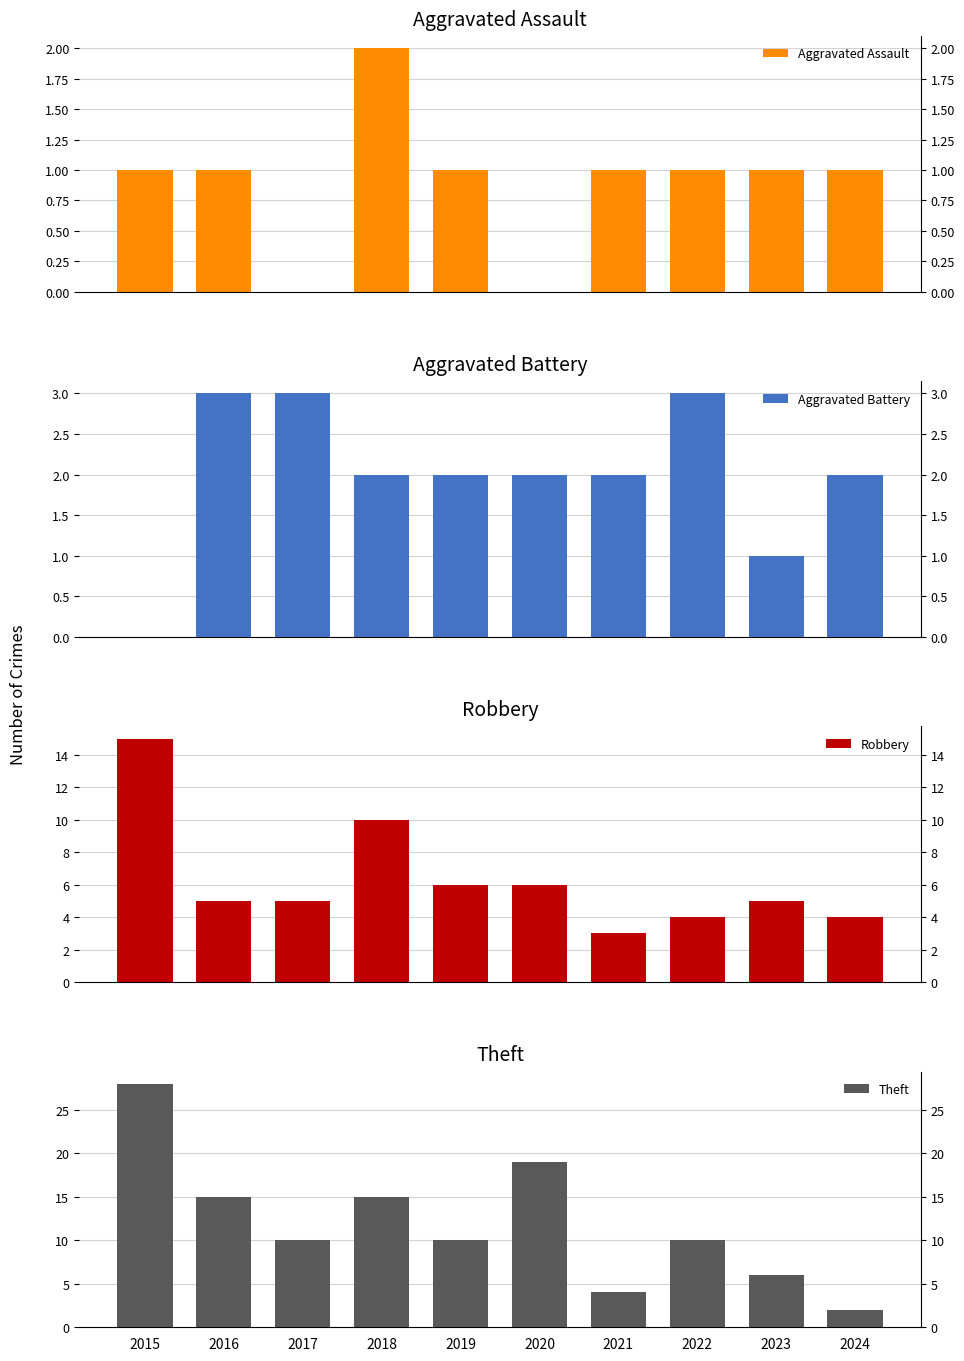

At which label does Aggravated Assault reach its minimum?

2017